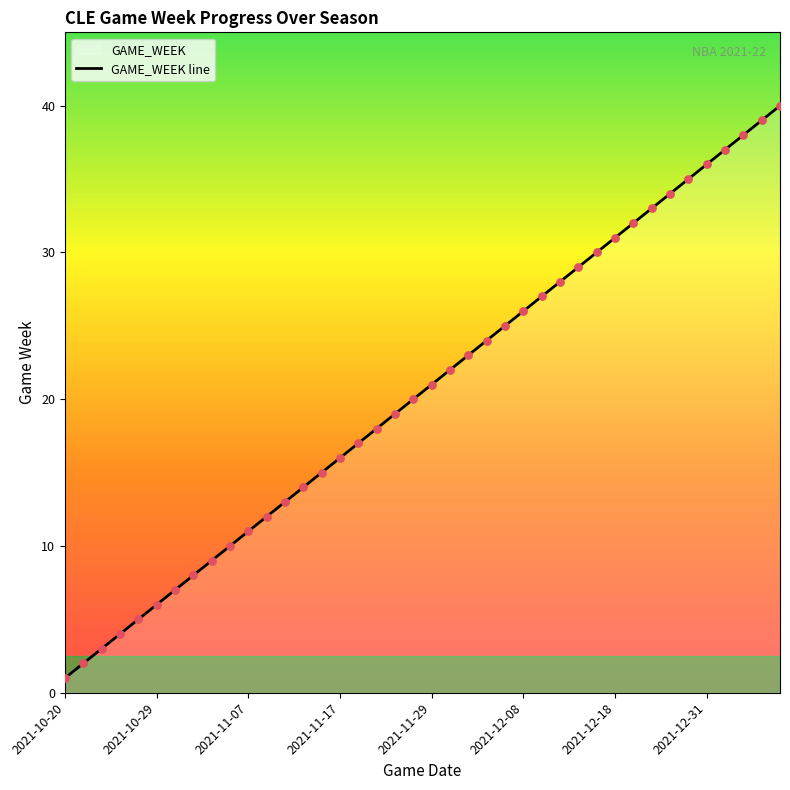

What is the greatest value displayed?

40